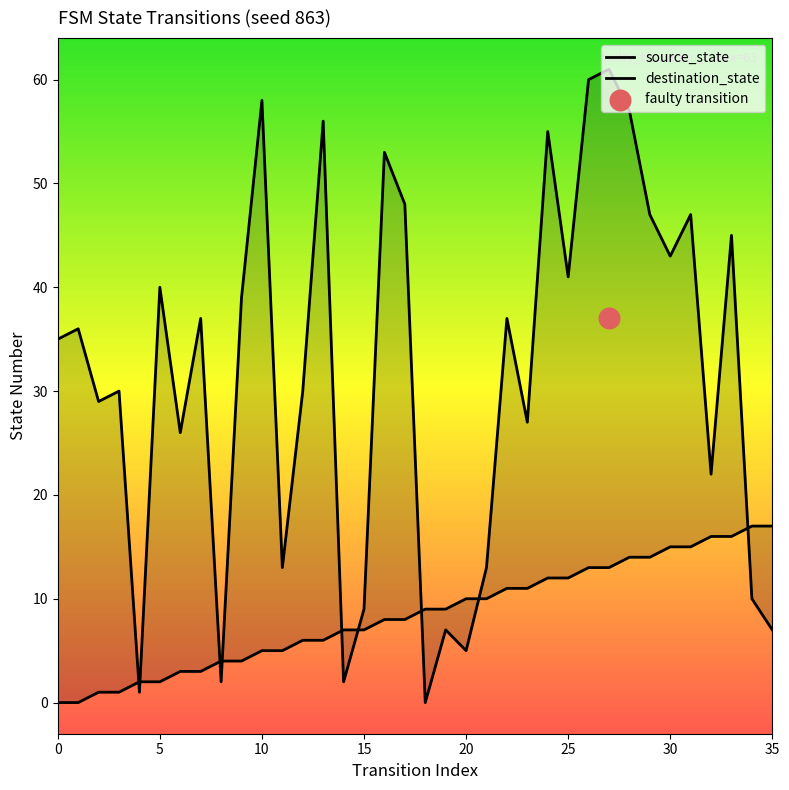

Which series contains the lowest Y value?

source_state